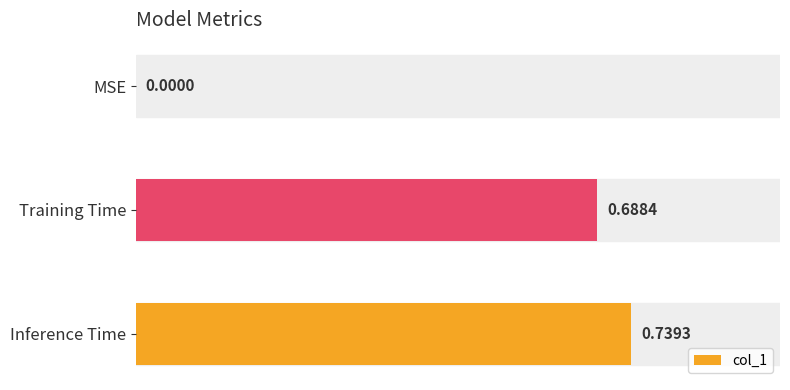

Between MSE and Inference Time, which is larger?

Inference Time